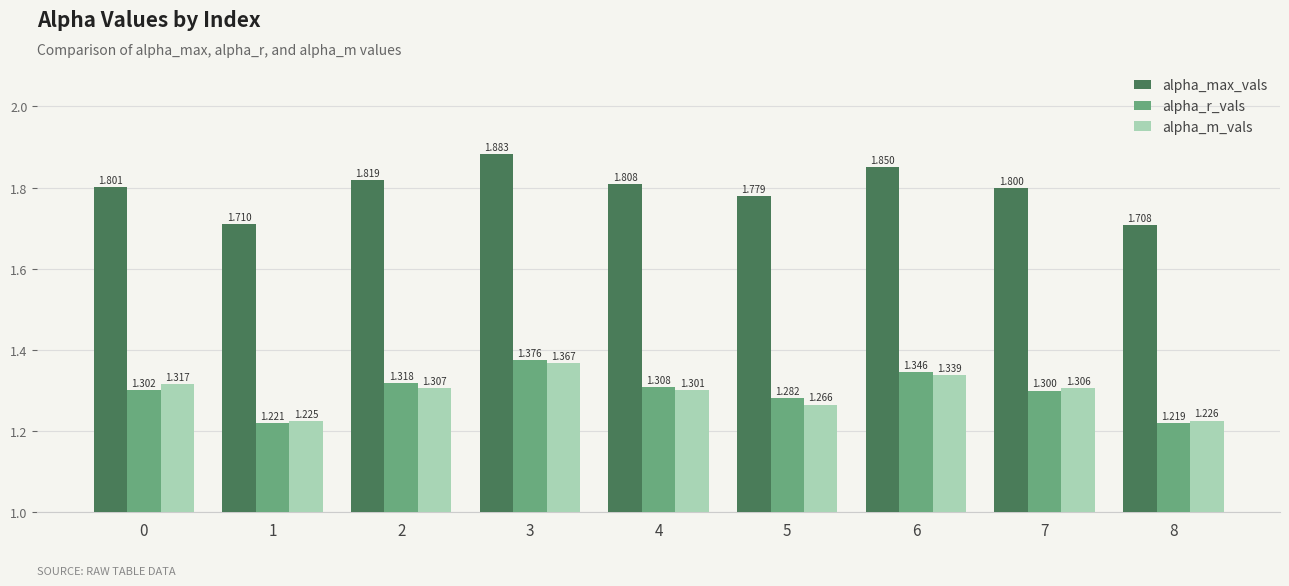

What is the difference between the second highest and second lowest values in the alpha_r_vals series?

0.1